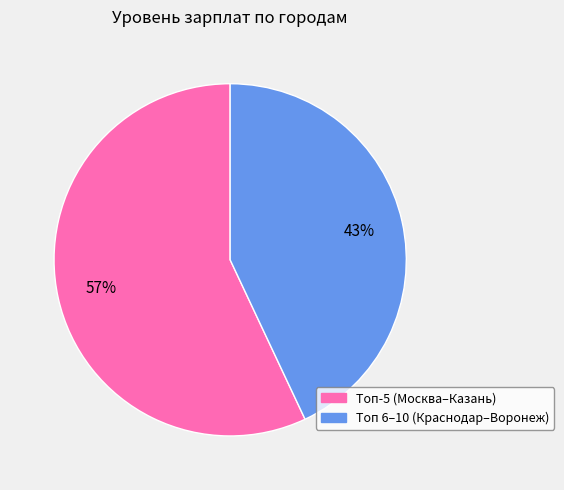

Is there a majority slice in this chart?

Yes